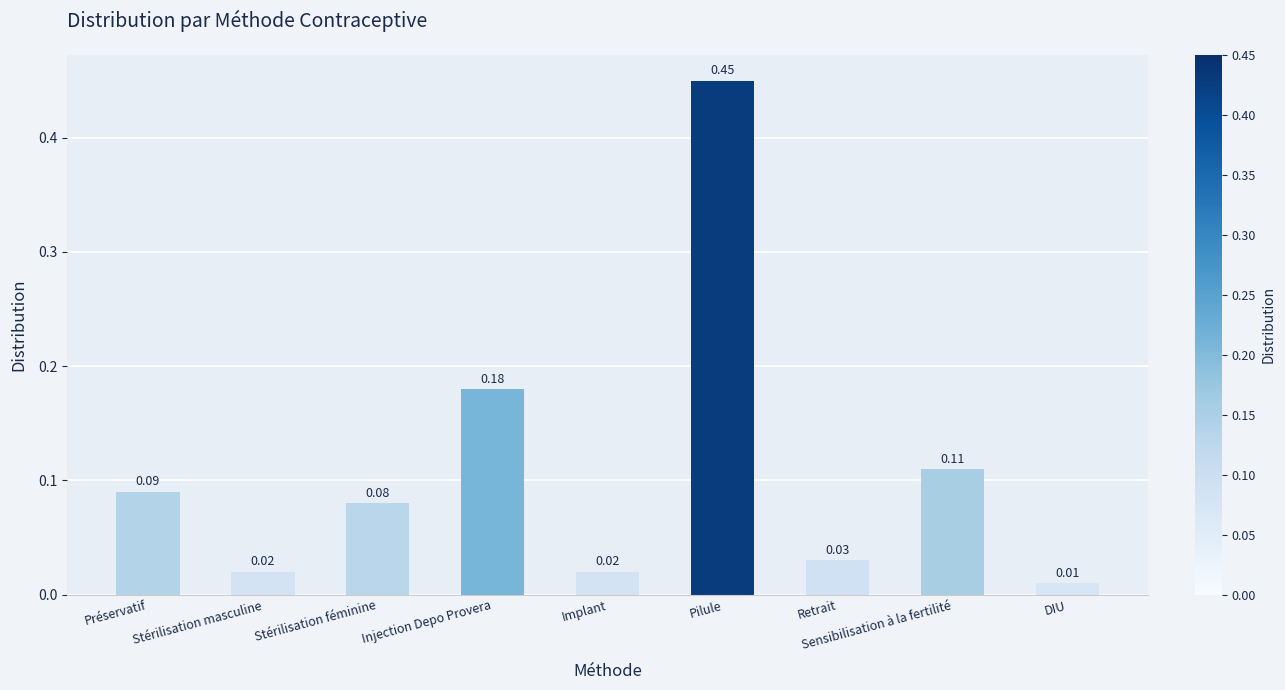

Which has a higher value, Préservatif or Retrait?

Préservatif